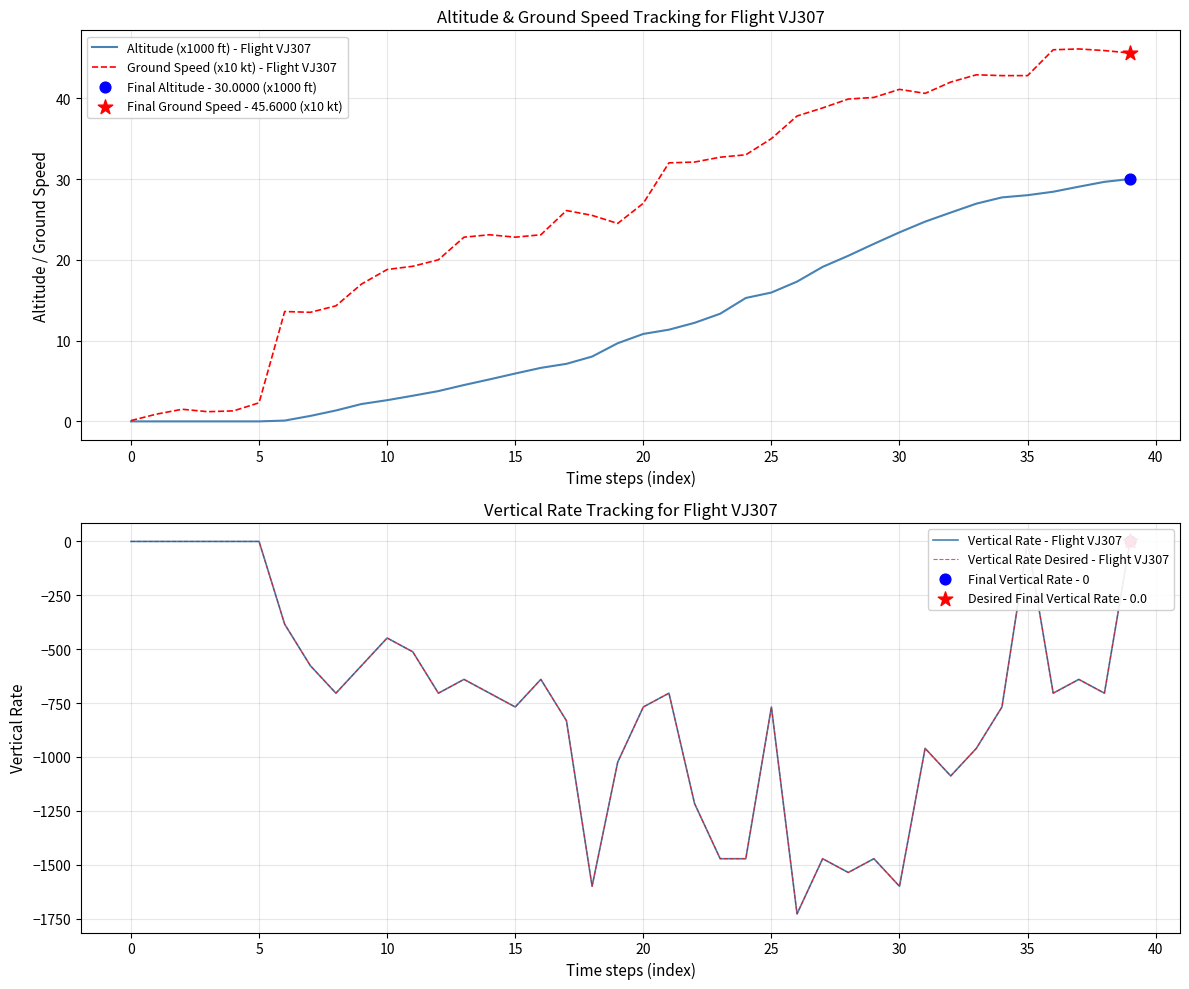

What are all the series names shown in the legend?

Altitude (x1000 ft) - Flight VJ307, Ground Speed (x10 kt) - Flight VJ307, Vertical Rate - Flight VJ307, Vertical Rate Desired - Flight VJ307